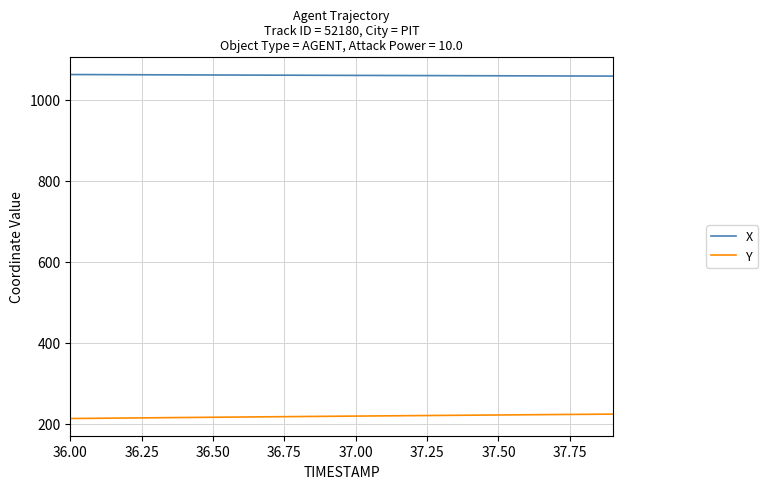

List the series in order of their overall mean, lowest first.

Y, X